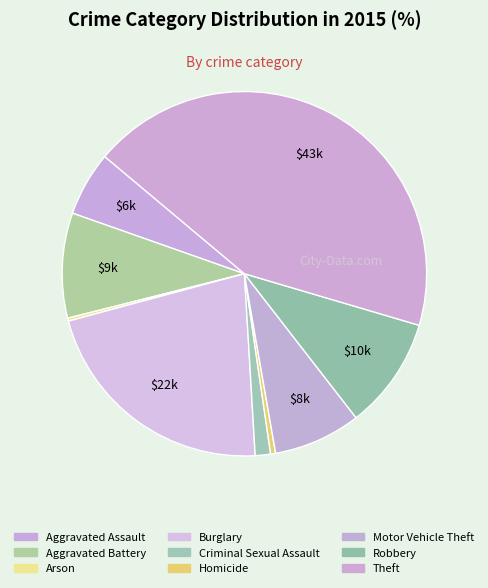

Approximately how many times larger is the value at Robbery compared to Theft?

0.2